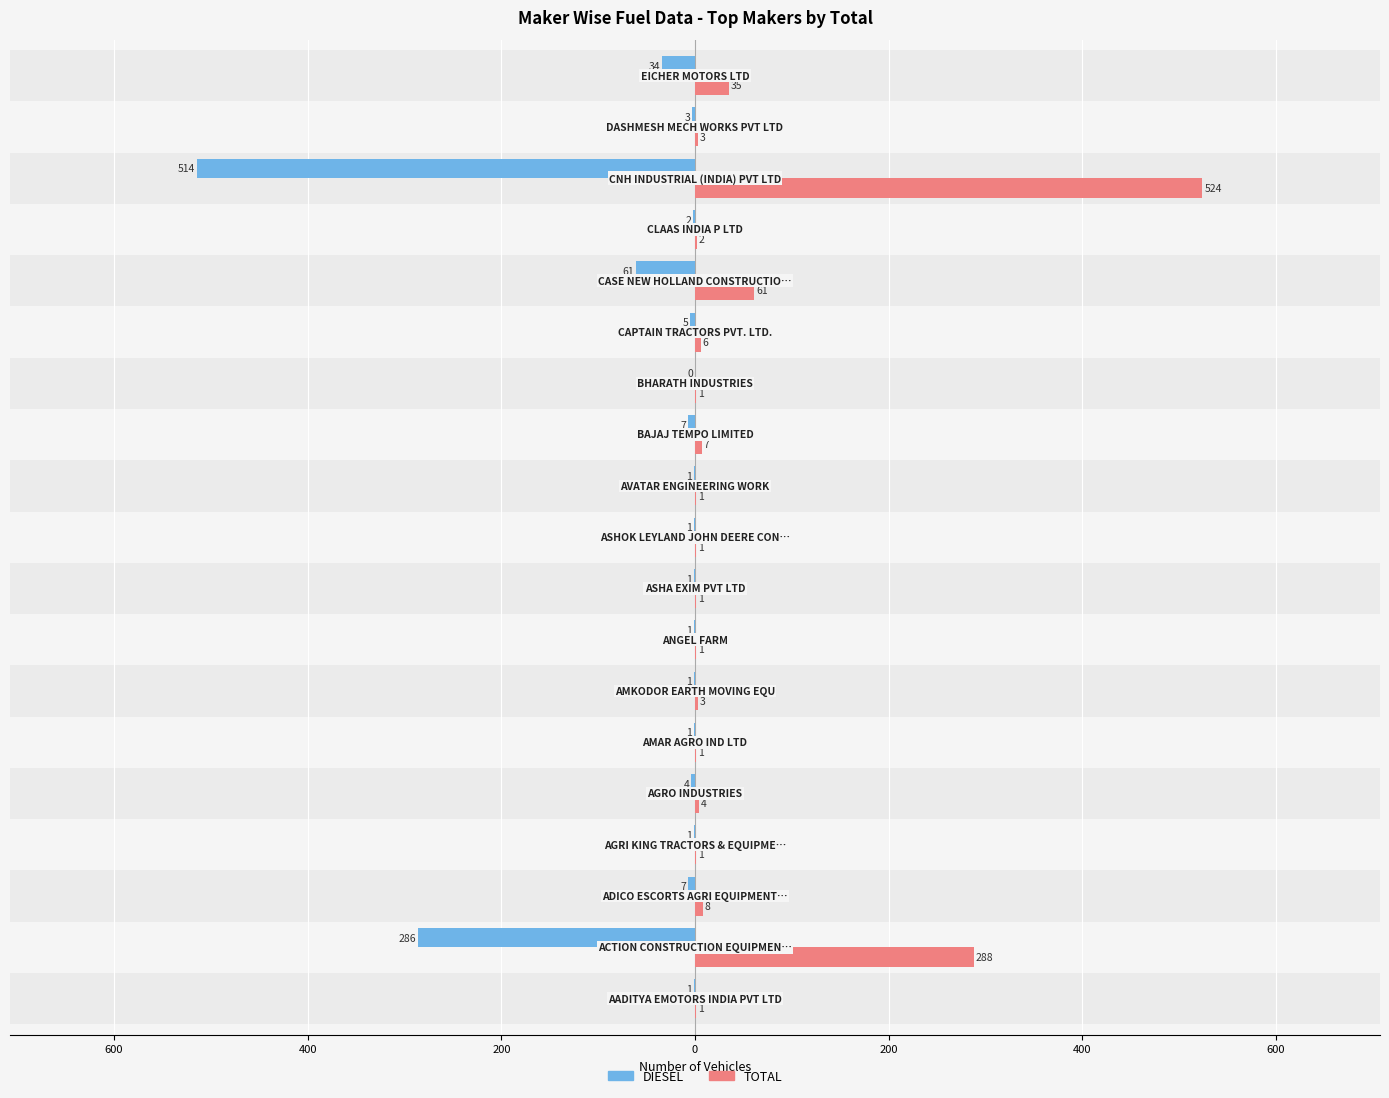

Which series has the widest spread of values?

TOTAL